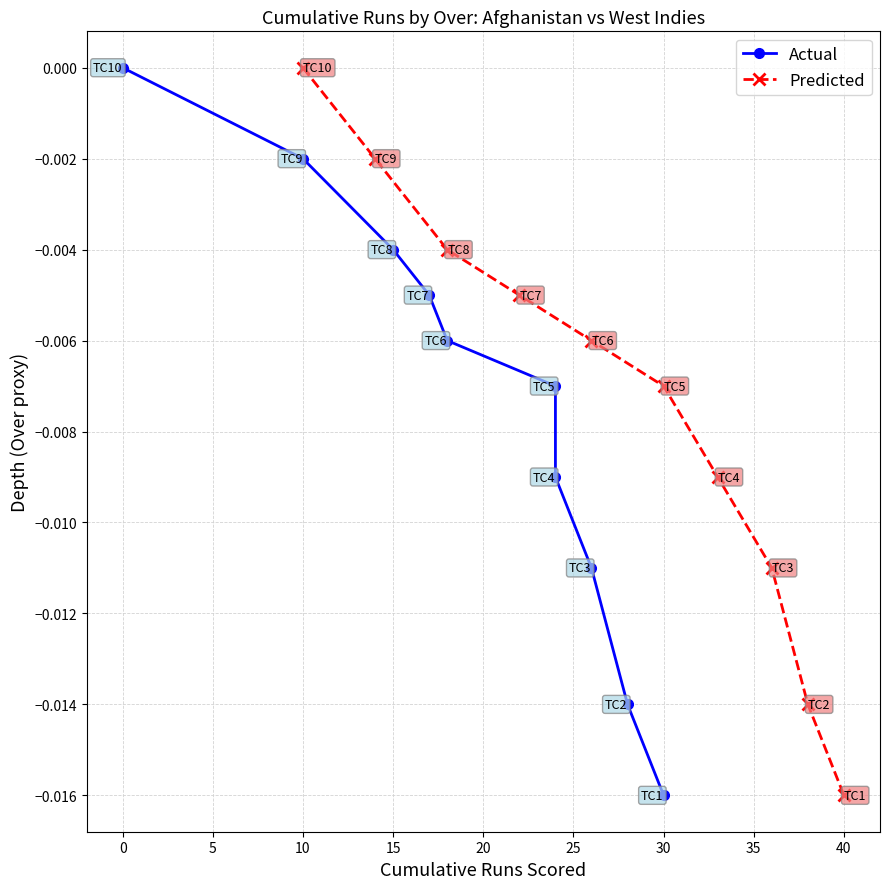

At which label does Predicted reach its peak?

10